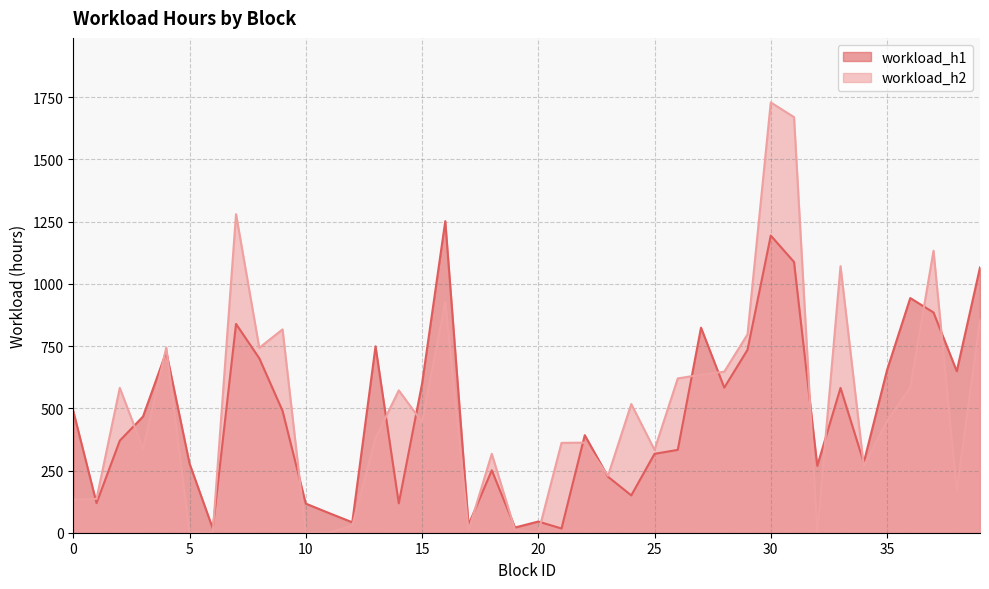

Does the chart have visible grid lines?

Yes